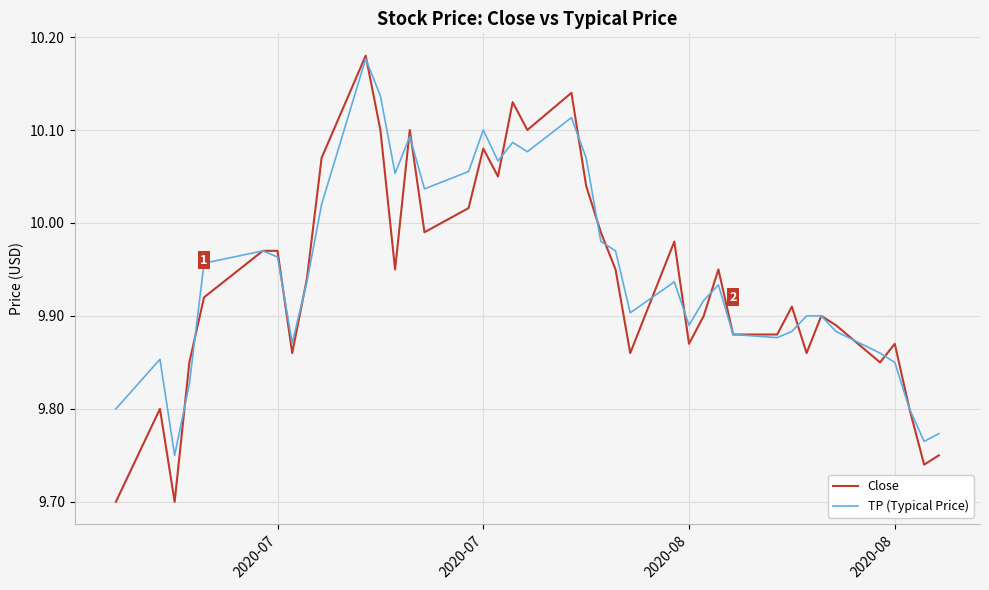

How many interior local valleys does the TP (Typical Price) series have?

10